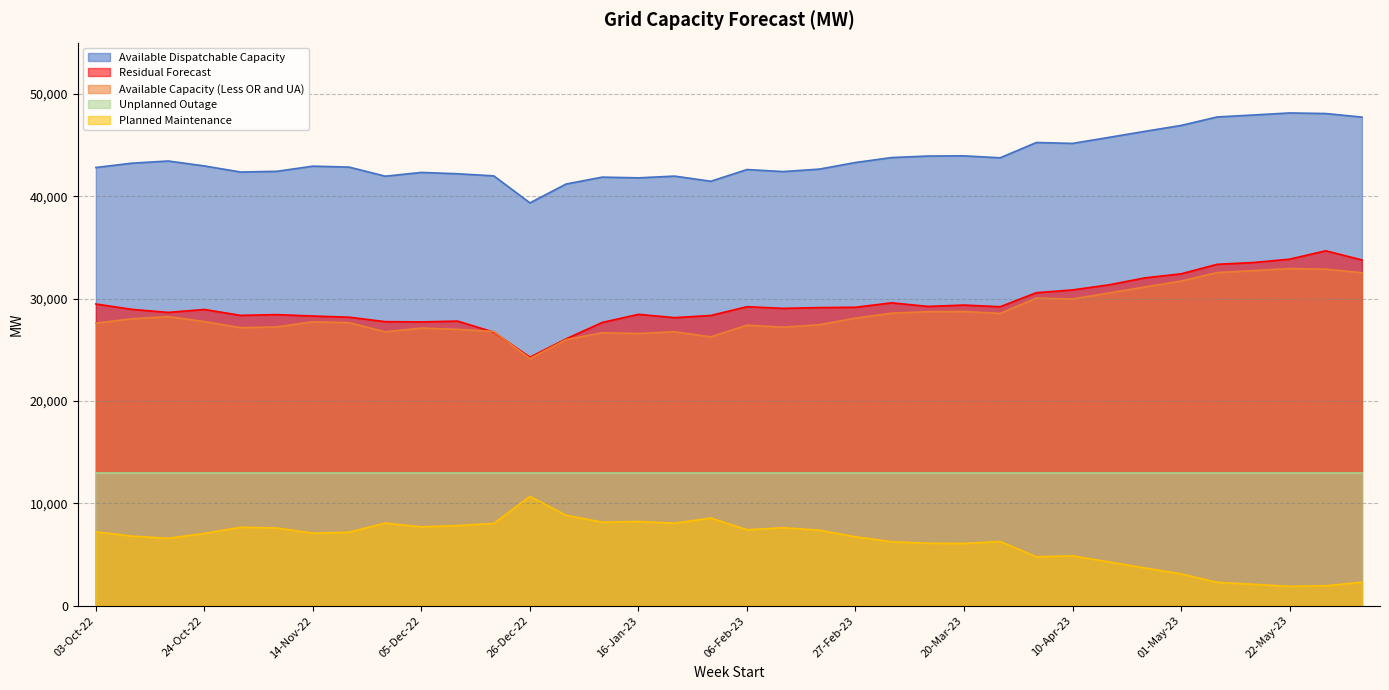

What are all the series names shown in the legend?

Available Dispatchable Capacity, Residual Forecast, Available Capacity (Less OR and UA), Unplanned Outage, Planned Maintenance